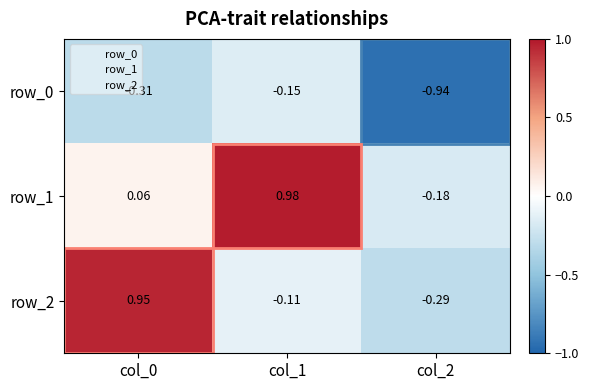

Reading left to right, extract all data points from this chart.

row_0: -0.3	-0.2	-0.9
row_1: 0.1	1.0	-0.2
row_2: 0.9	-0.1	-0.3